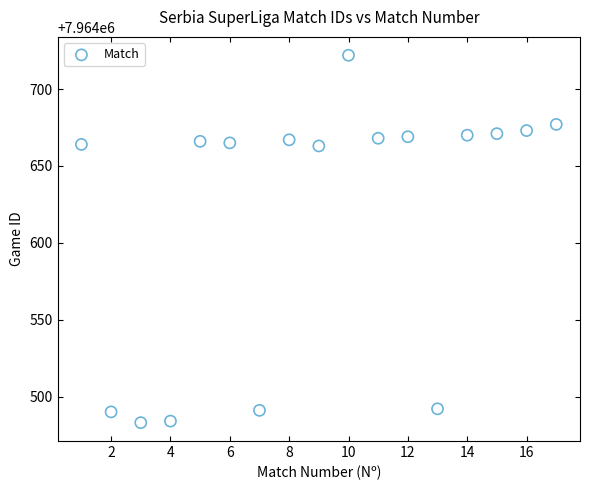

What is the range of Y values (max minus min)?

239